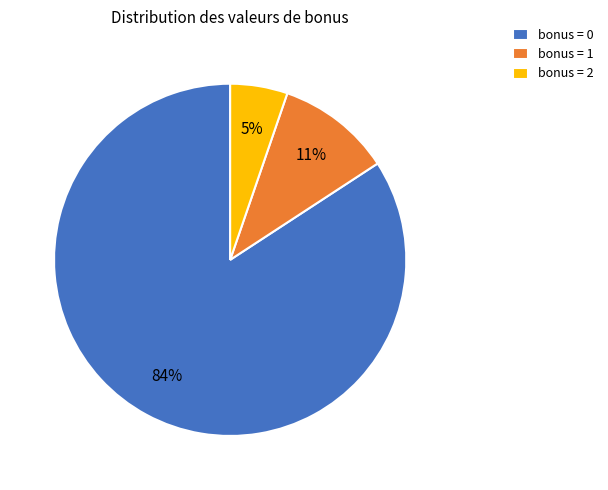

How many slices are in this pie chart?

3